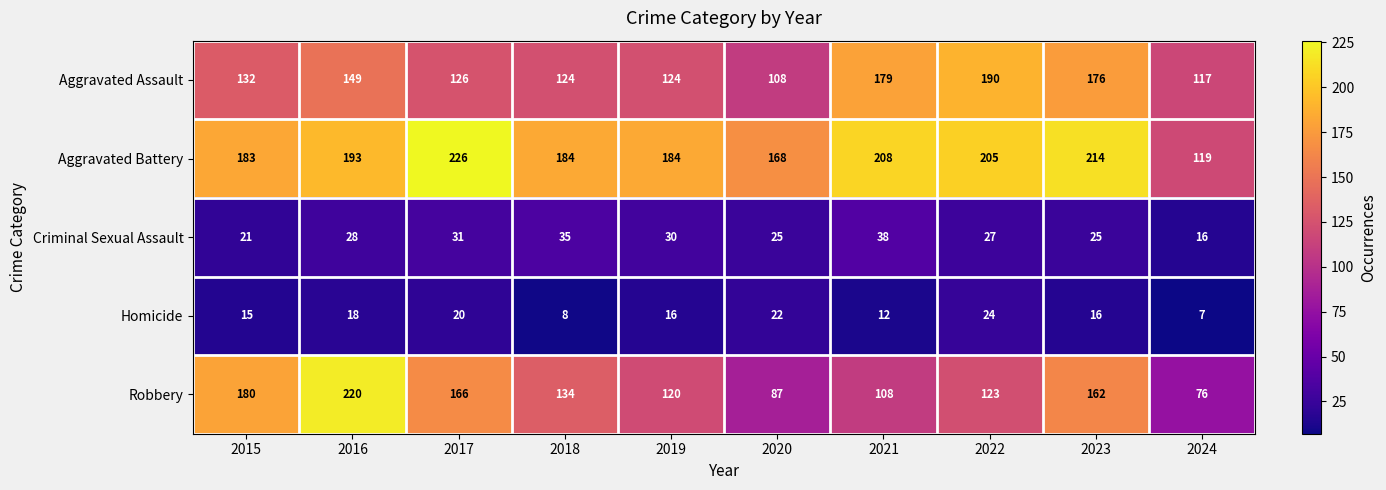

Rank the series by their maximum value, from highest to lowest.

Aggravated Battery, Robbery, Aggravated Assault, Criminal Sexual Assault, Homicide